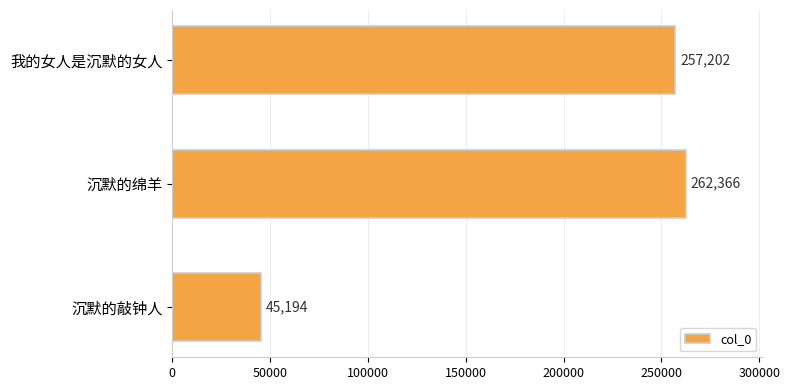

Rank the categories by value from highest to lowest.

沉默的绵羊, 我的女人是沉默的女人, 沉默的敲钟人